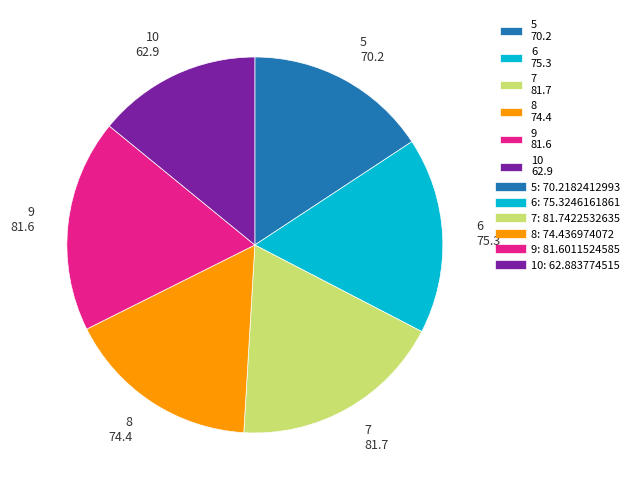

Is 6 75.3 the majority of the pie?

No